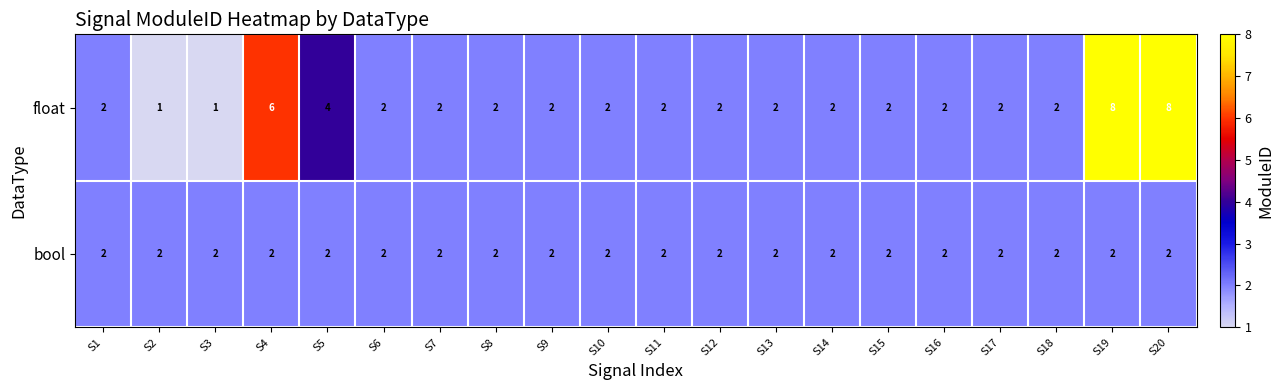

List the series in order of their overall mean, lowest first.

bool, float